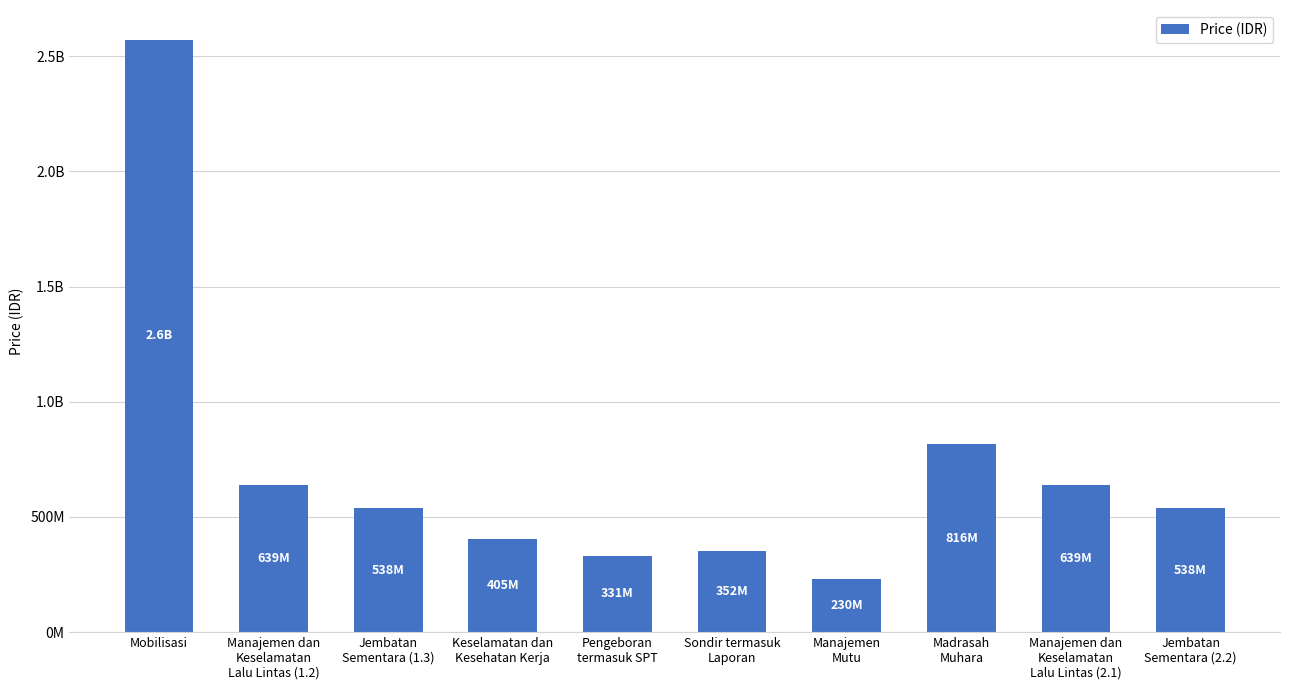

Which has a higher value, Sondir termasuk
Laporan or Manajemen
Mutu?

Sondir termasuk
Laporan